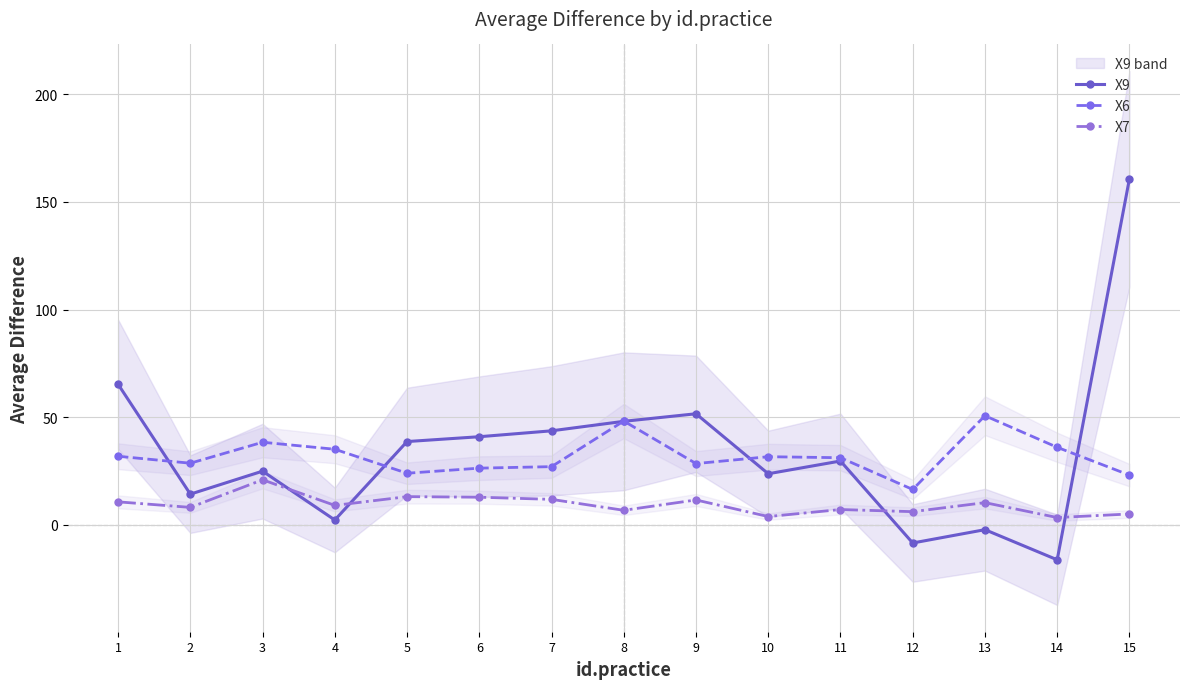

Which series changed the most between 4 and 7?

X9